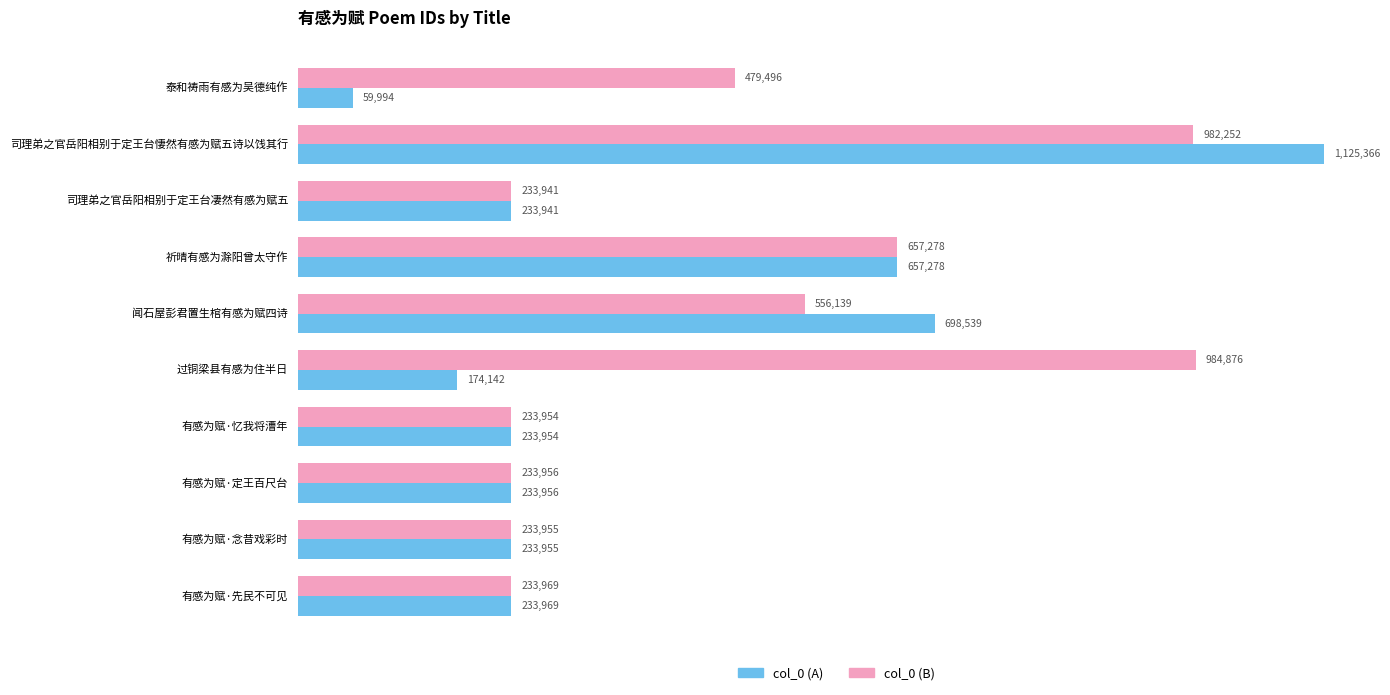

What is the maximum value shown in the chart?

1125366